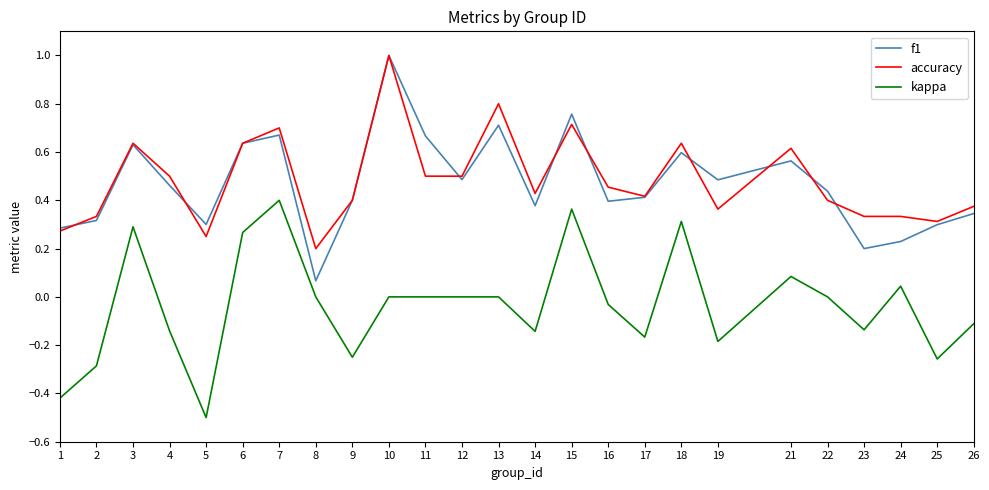

The kappa series shows 0.1 at 21. True or false?

True